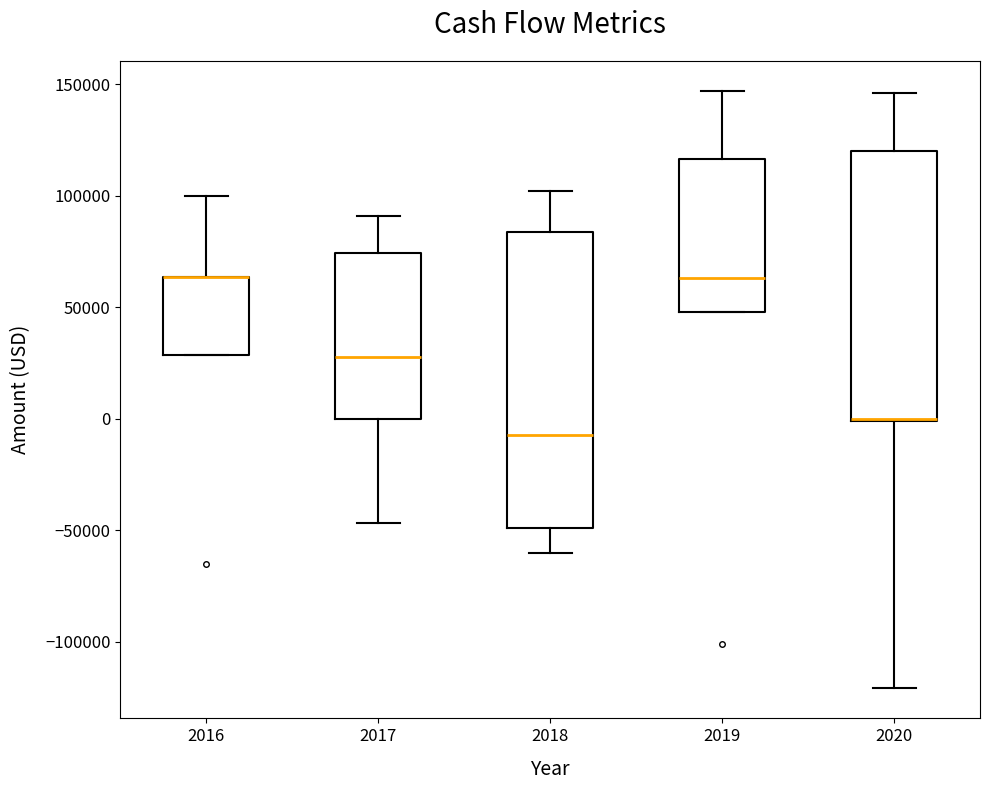

Where does the upper whisker of the box at x = 2020 end on the y-axis? The values are not printed on the chart, so give them approximately, as read against the axis.

145000